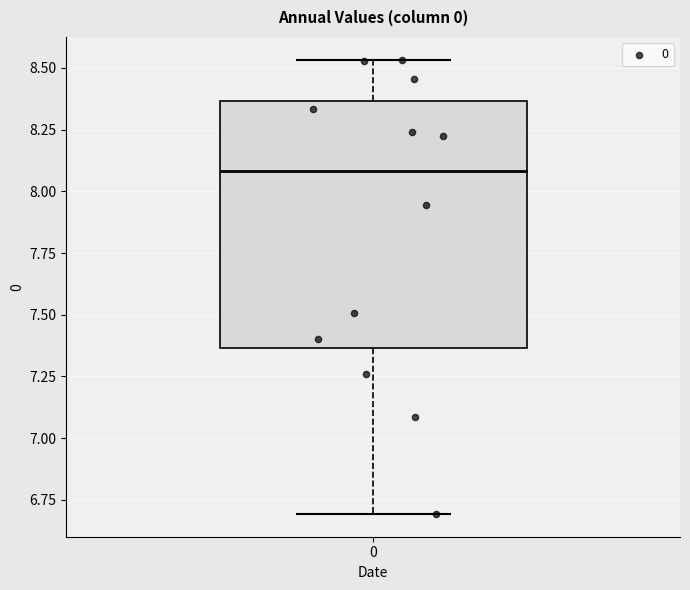

Transcribe this box plot: give where the median line is, the range the box spans, and where the two whiskers end, as read against the y-axis. The values are not printed on the chart, so give them approximately, as read against the axis.

median 8.10, box 7.35 to 8.35, whiskers 6.70 to 8.55